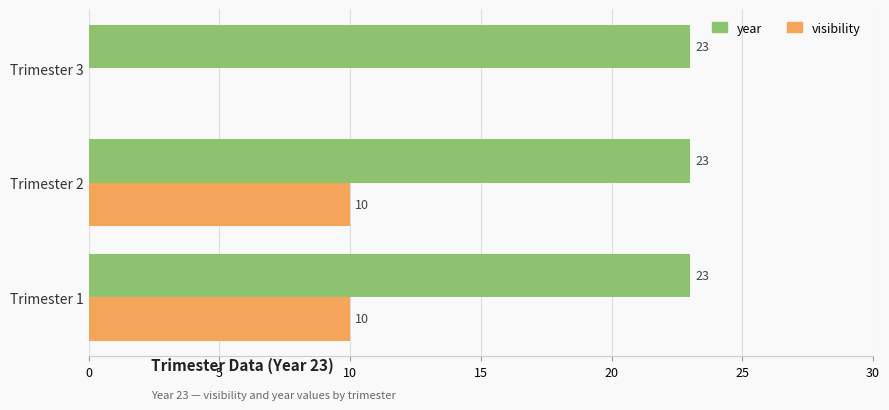

Is it true that year equals 23 at Trimester 2?

True